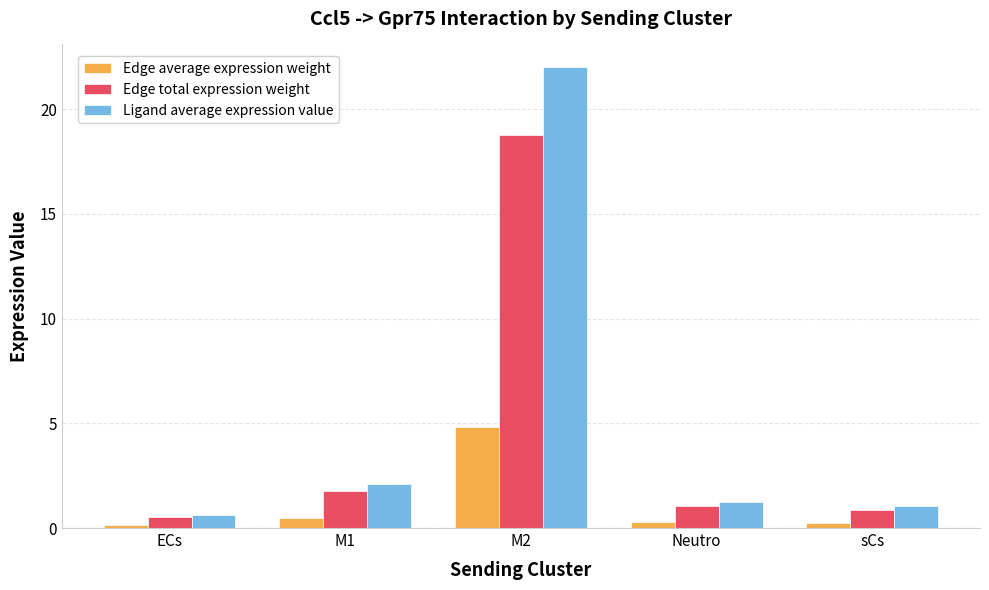

What is the maximum value for Edge average expression weight?

4.8